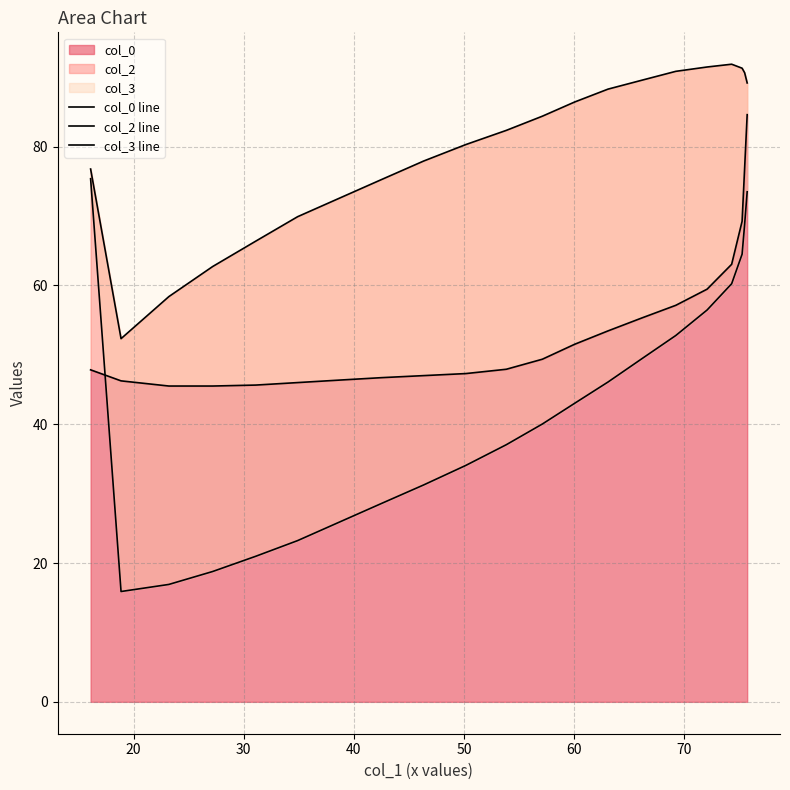

What is the minimum value for col_0?

45.5